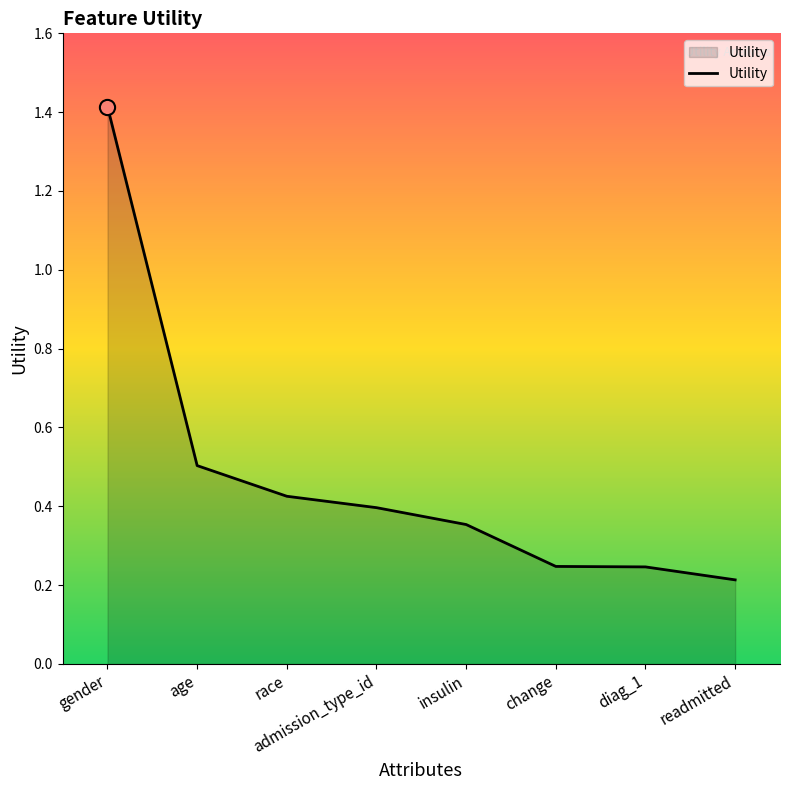

Which has a higher value, diag_1 or readmitted?

diag_1